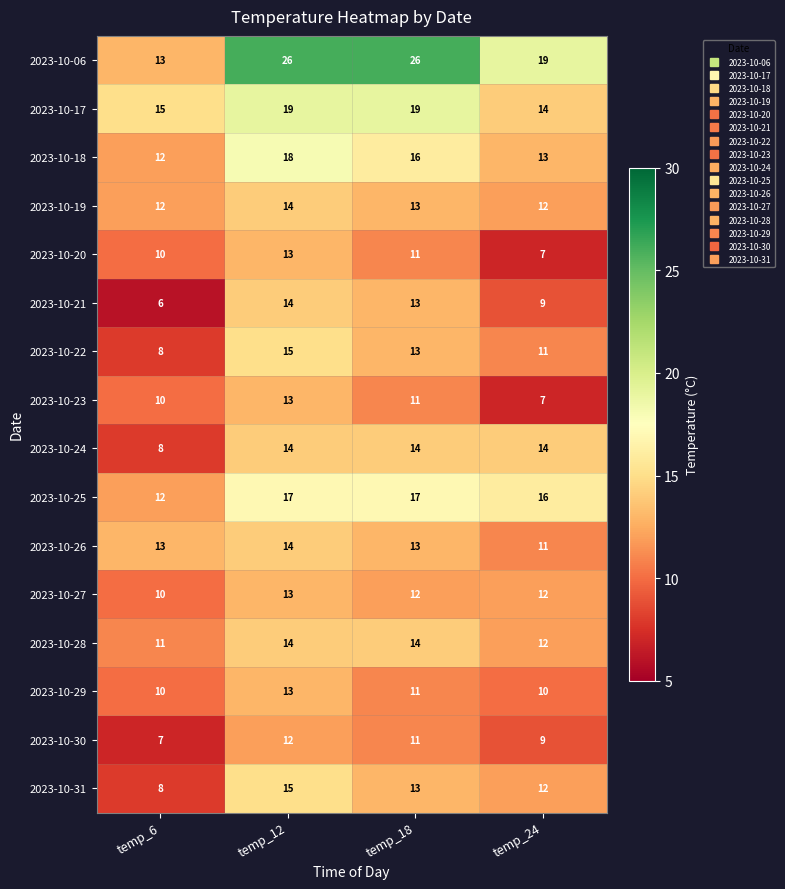

At how many categories does at least one series exceed 24?

2